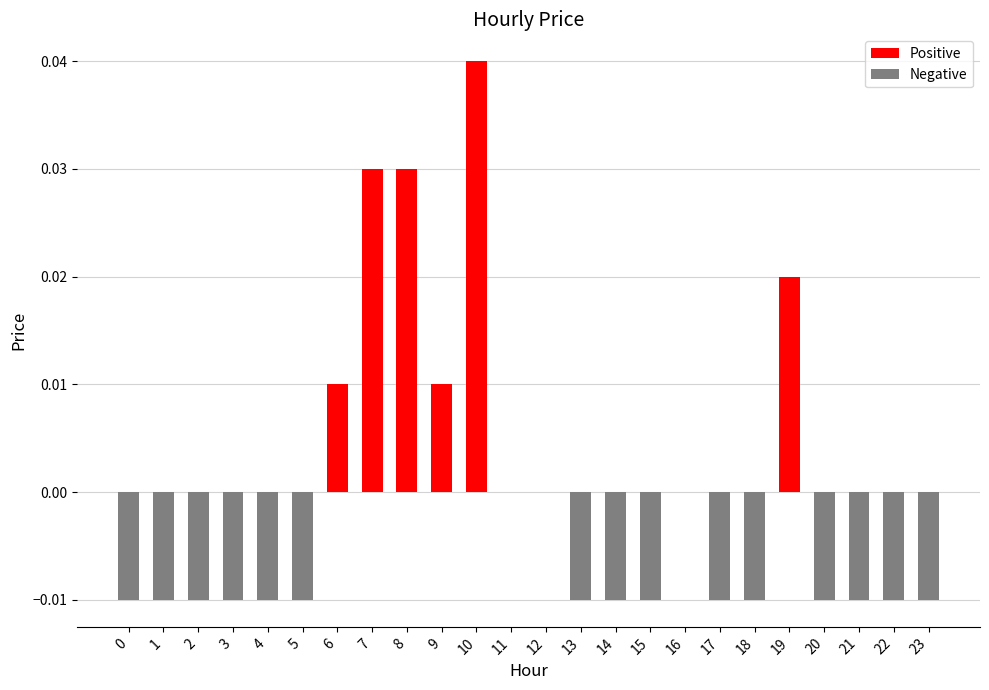

Between 6 and 11, which is larger?

6